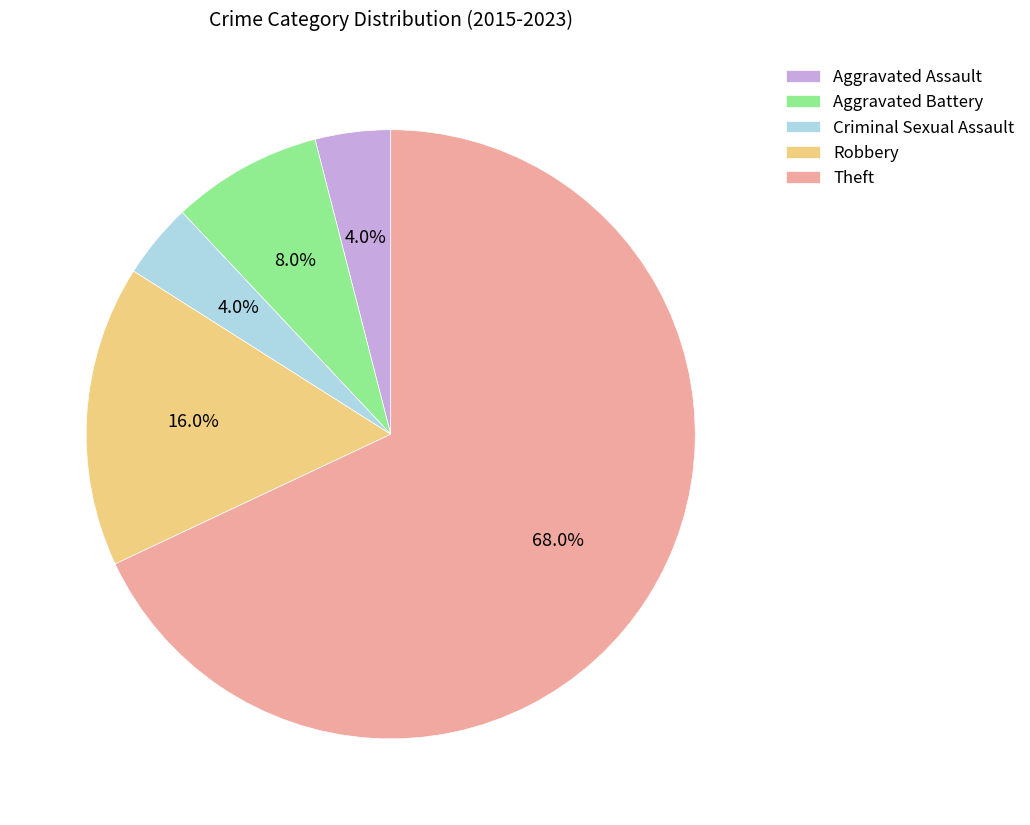

Count the number of slices in the pie.

5